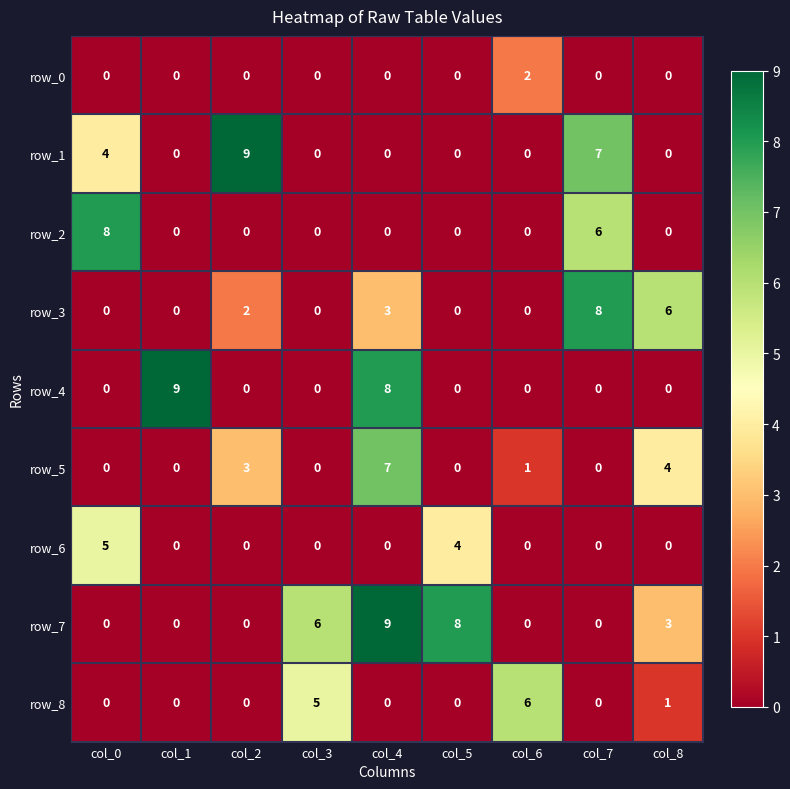

What is the difference between the row_8 values at col_8 and col_2?

1